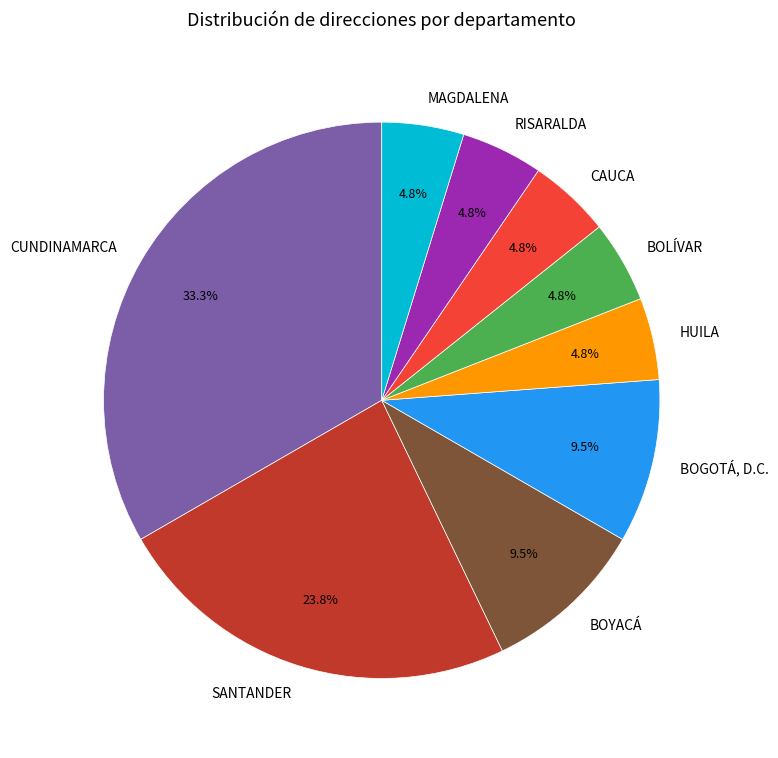

Count the number of slices in the pie.

9